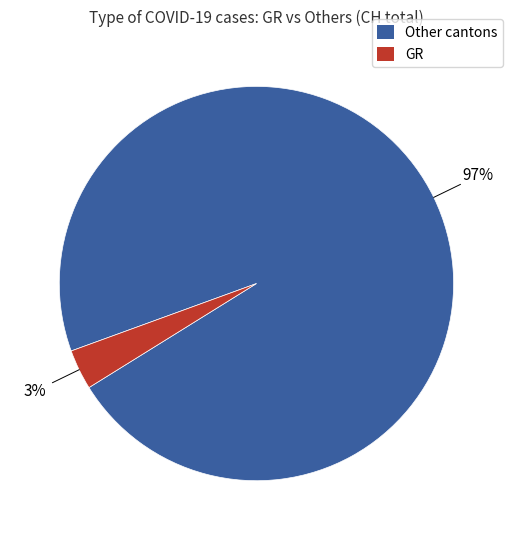

Is there any slice that represents more than half of the pie?

Yes